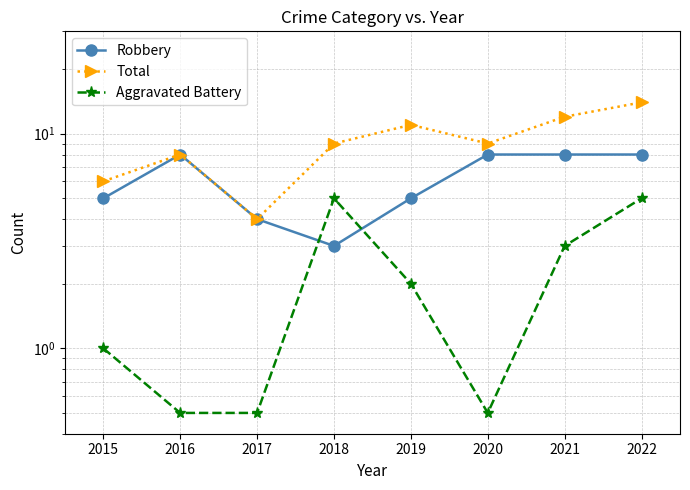

What is the value of the Total point at the 4th from the left?

9.0